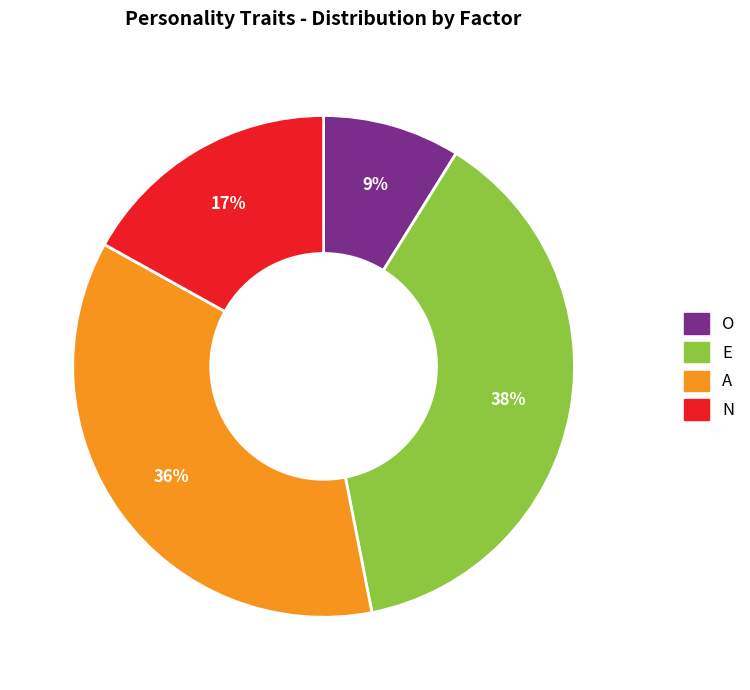

Rank the categories by value from highest to lowest.

E, A, N, O